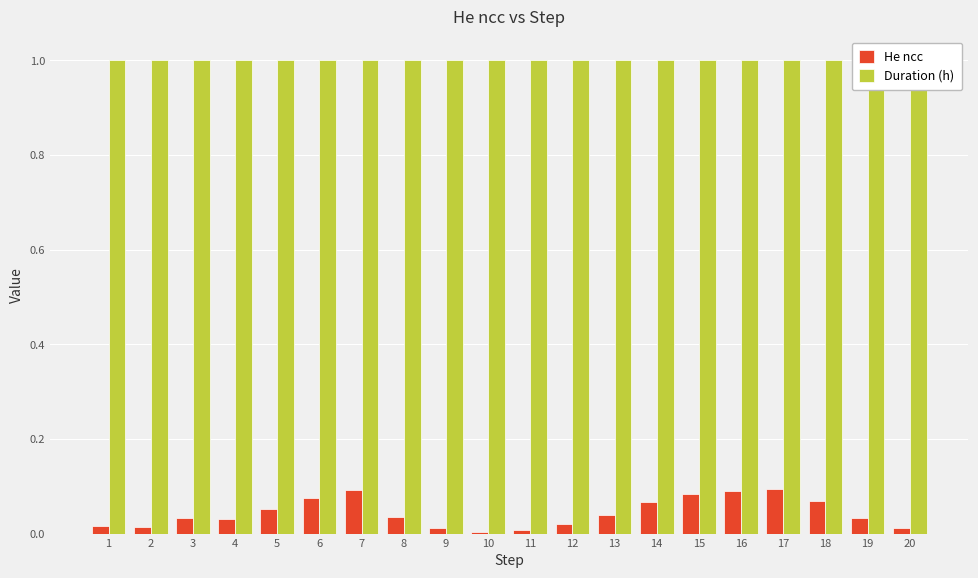

Reading left to right, transcribe all the data shown in this chart.

He ncc: 1=0.0	2=0.0	3=0.0	4=0.0	5=0.1	6=0.1	7=0.1	8=0.0	9=0.0	10=0.0	11=0.0	12=0.0	13=0.0	14=0.1	15=0.1	16=0.1	17=0.1	18=0.1	19=0.0	20=0.0
Duration (h): 1=1.0	2=1.0	3=1.0	4=1.0	5=1.0	6=1.0	7=1.0	8=1.0	9=1.0	10=1.0	11=1.0	12=1.0	13=1.0	14=1.0	15=1.0	16=1.0	17=1.0	18=1.0	19=1.0	20=1.0